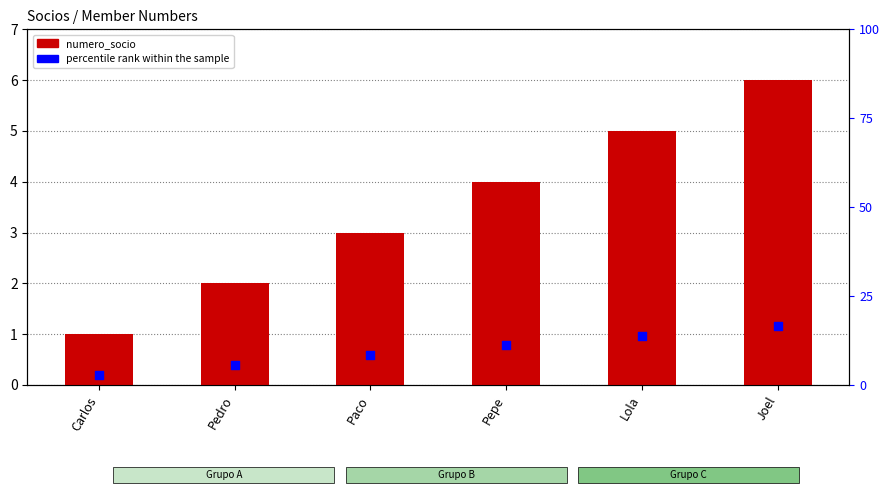

What are all the series names shown in the legend?

numero_socio, percentile rank within the sample